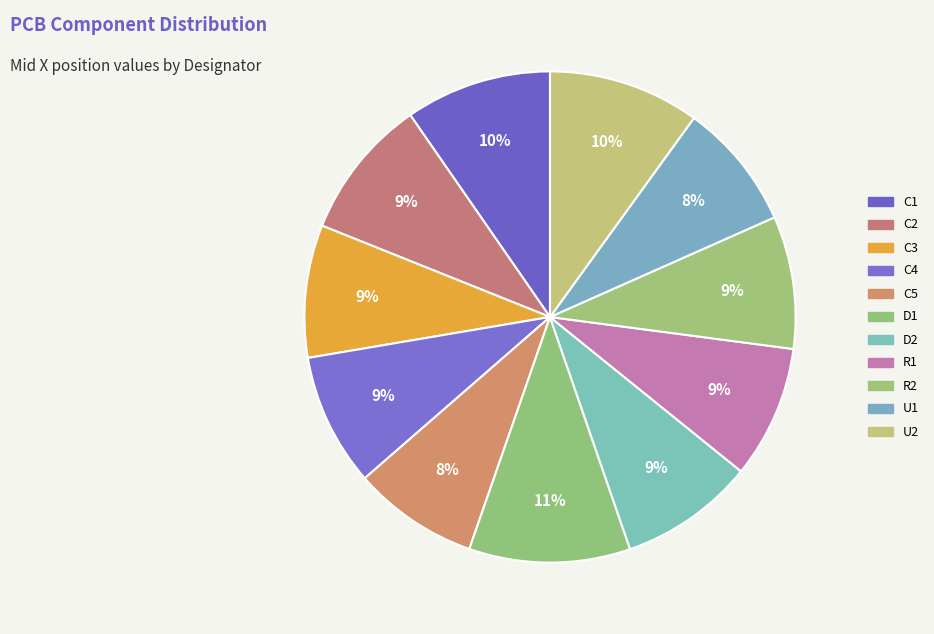

What percentage is NOT represented by R2?

91.3%